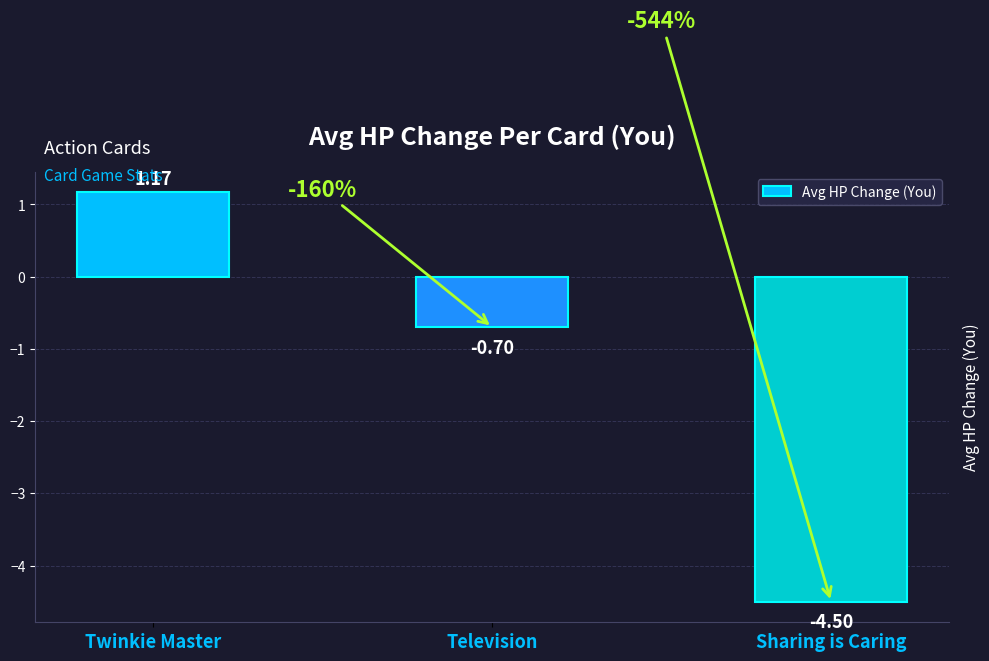

How many bars are there in total?

3